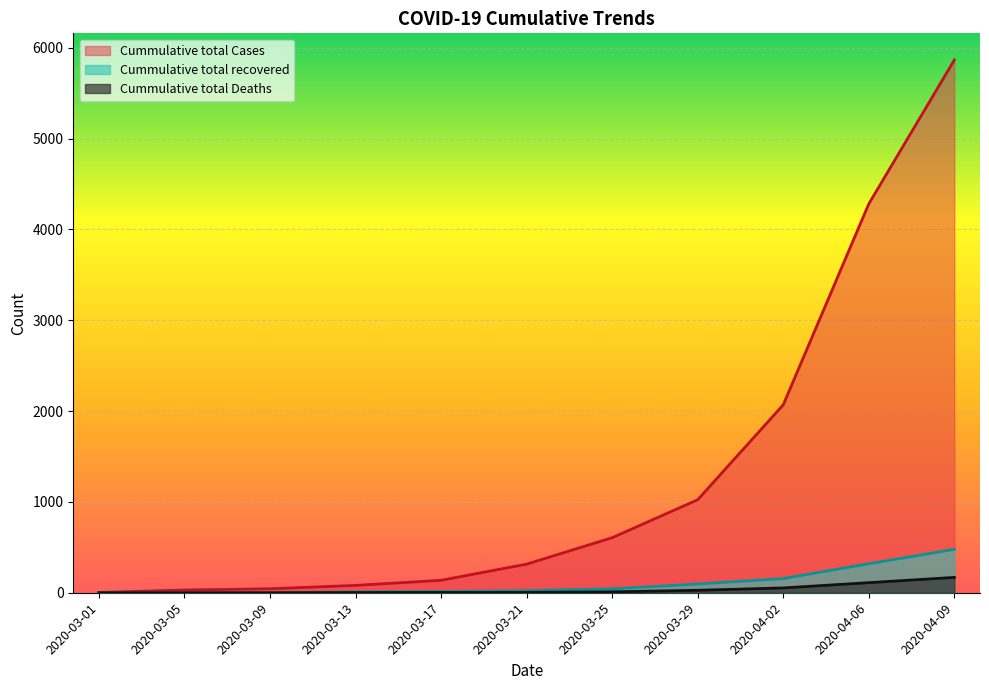

What is the label of the 4th point from the left?

2020-03-13